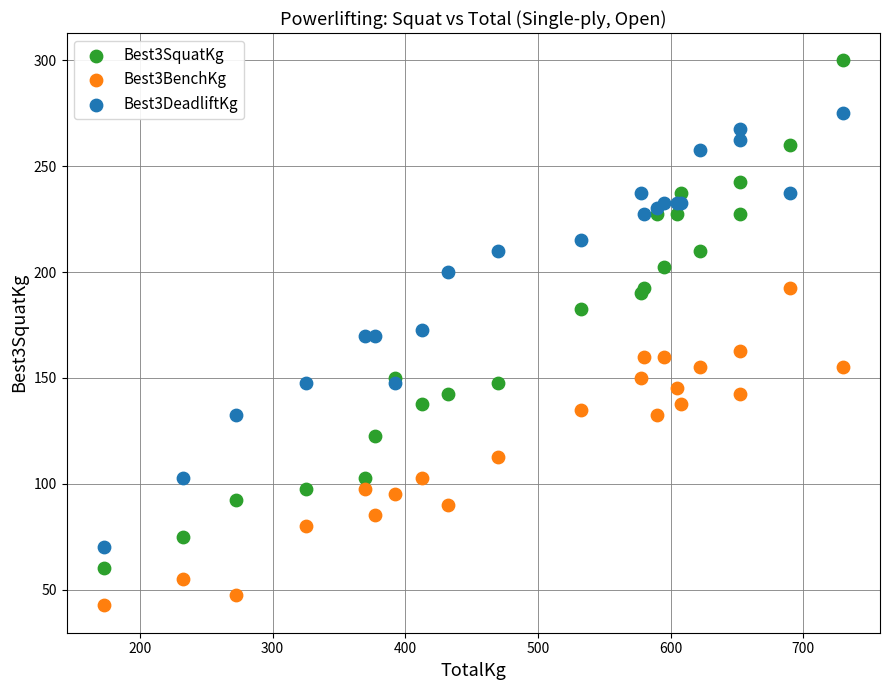

What are all the series names shown in the legend?

Best3SquatKg, Best3BenchKg, Best3DeadliftKg